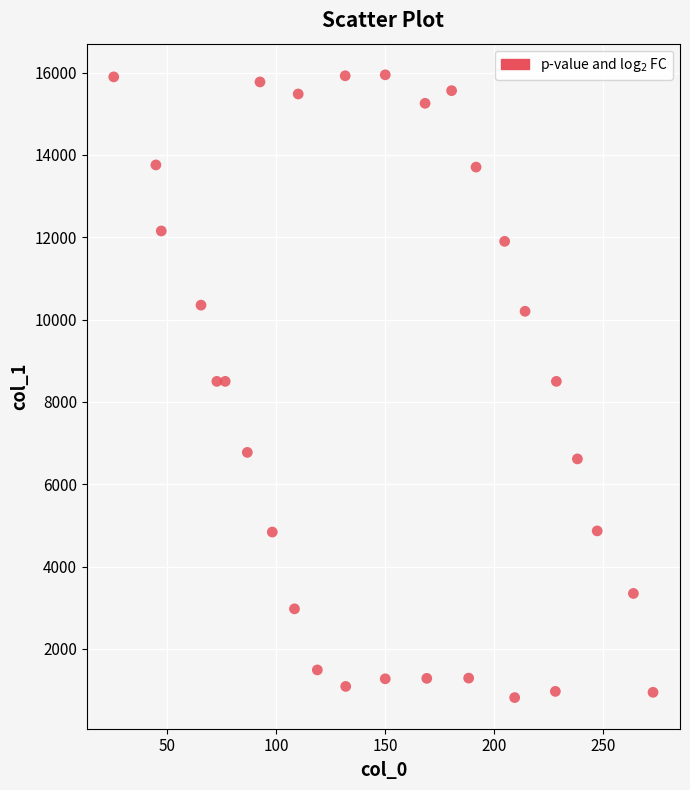

What is the range of X values (max minus min)?

247.3